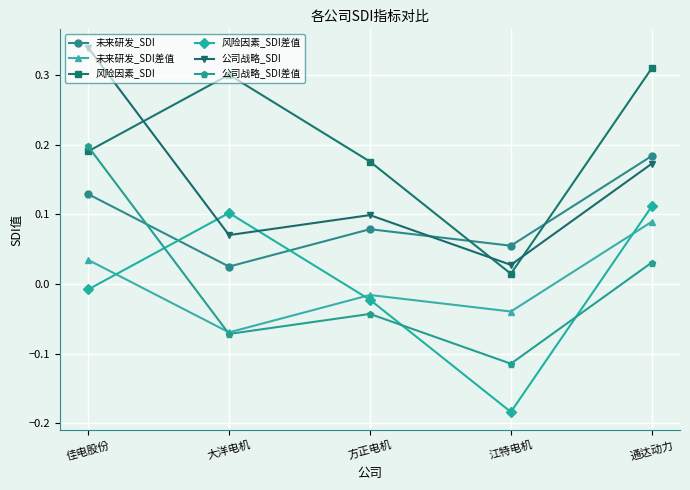

Does the chart have visible grid lines?

Yes